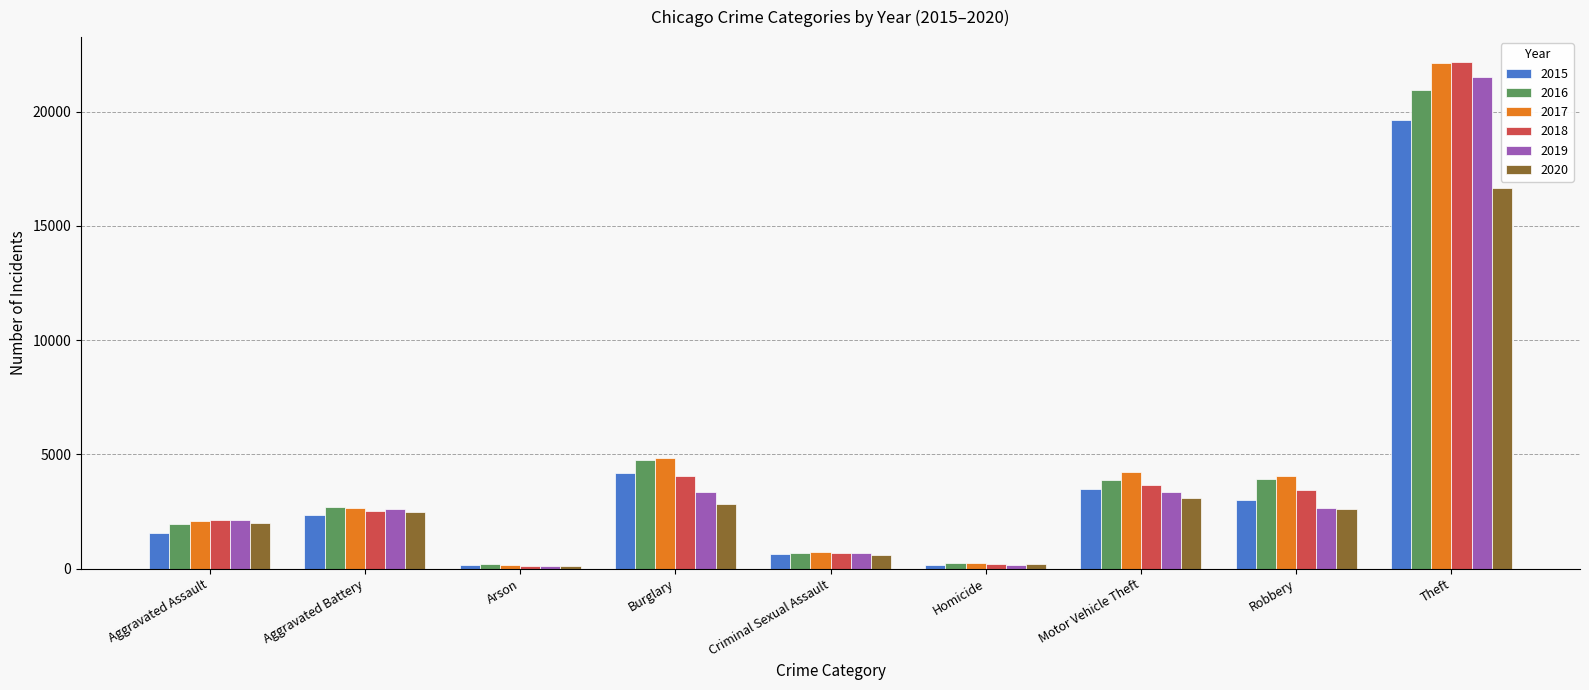

What is the label of the 4th bar from the left?

Burglary